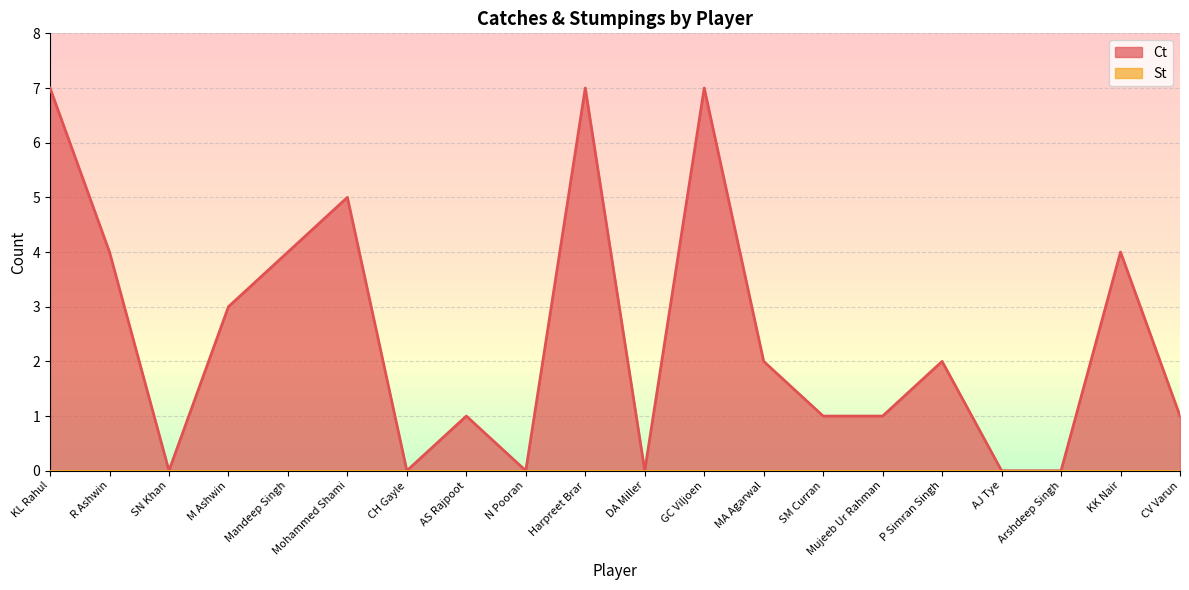

How many lines are shown in the chart?

2